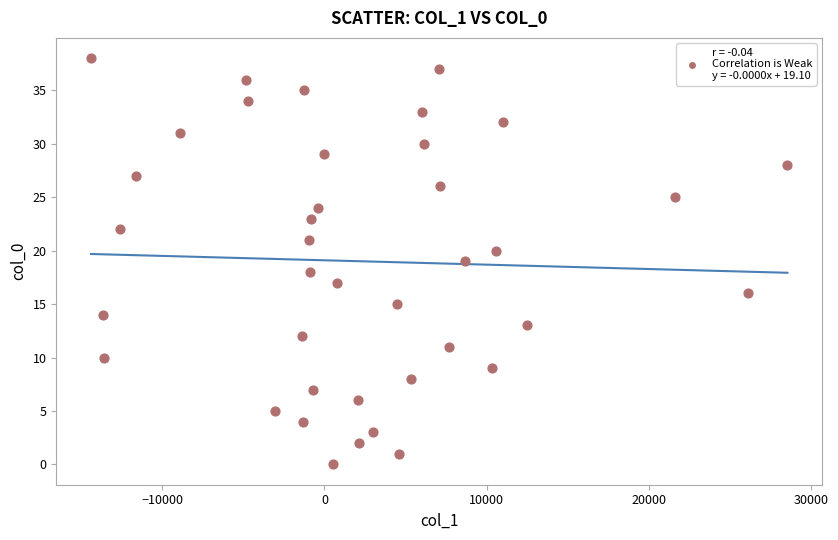

What is the range of Y values (max minus min)?

38